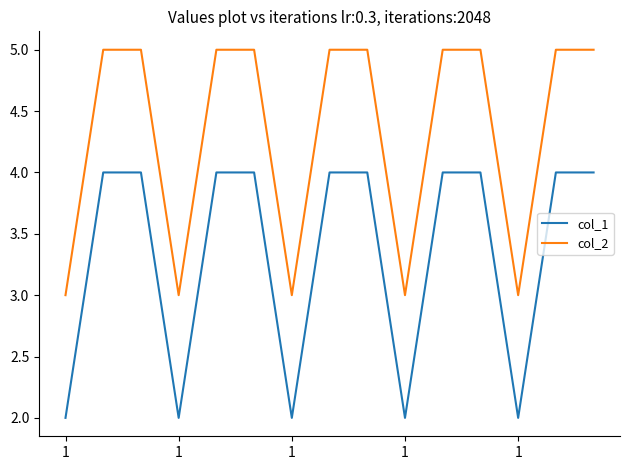

How many values in the col_2 series are below 5?

5